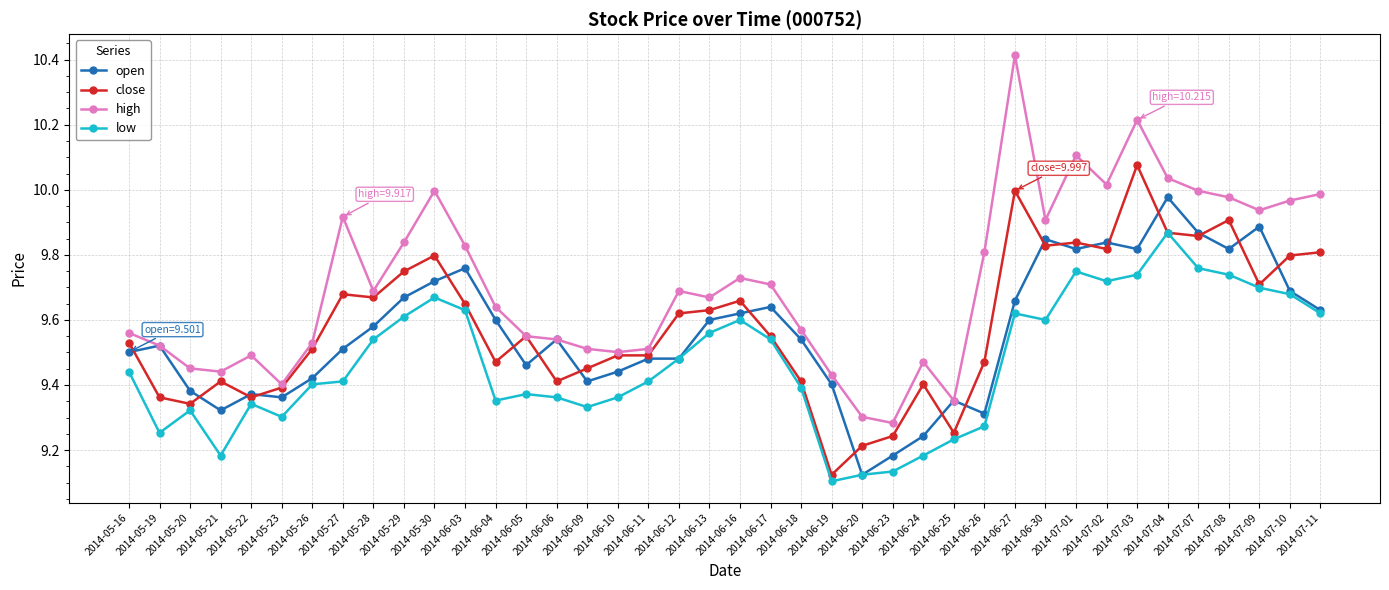

Count the number of categories in the chart.

40